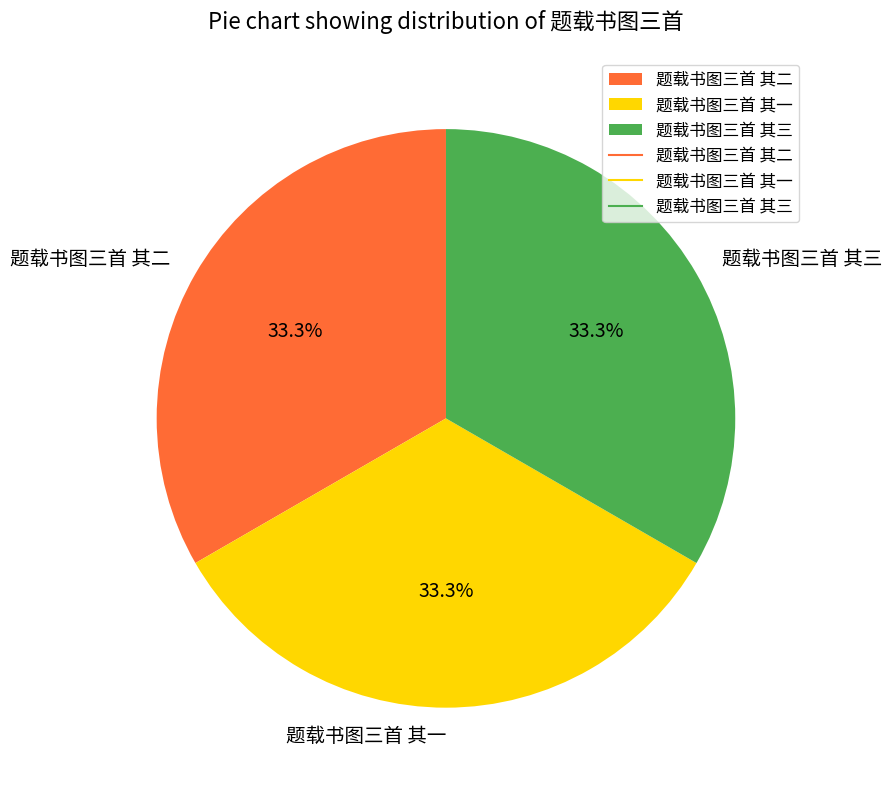

Does 题载书图三首 其二 represent more than half of the total?

No